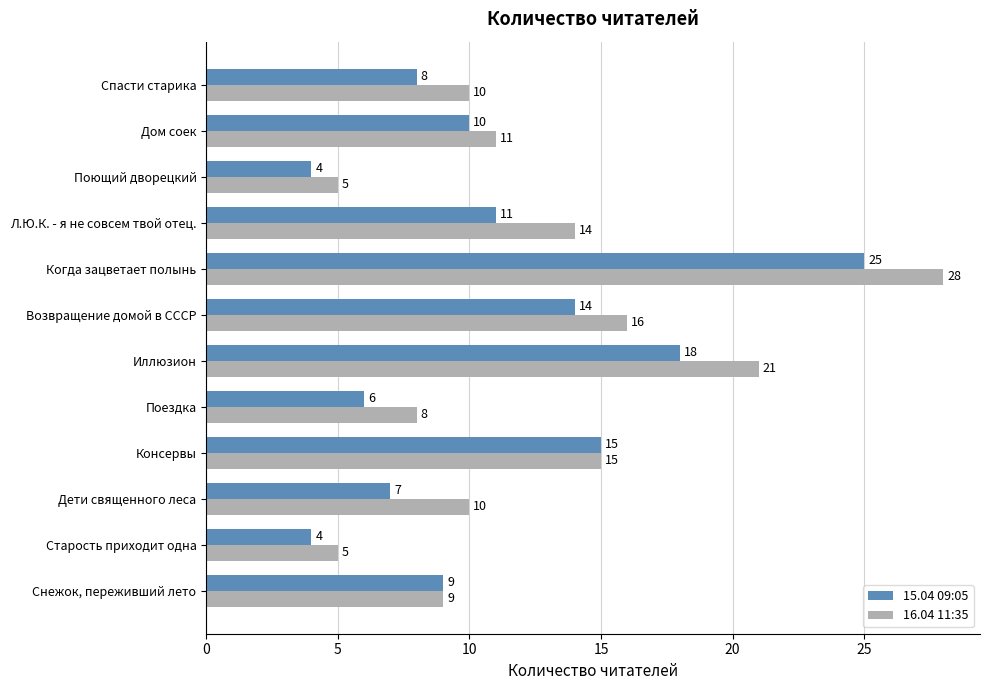

The value of 15.04 09:05 at Дети священного леса is 7. True or false?

True